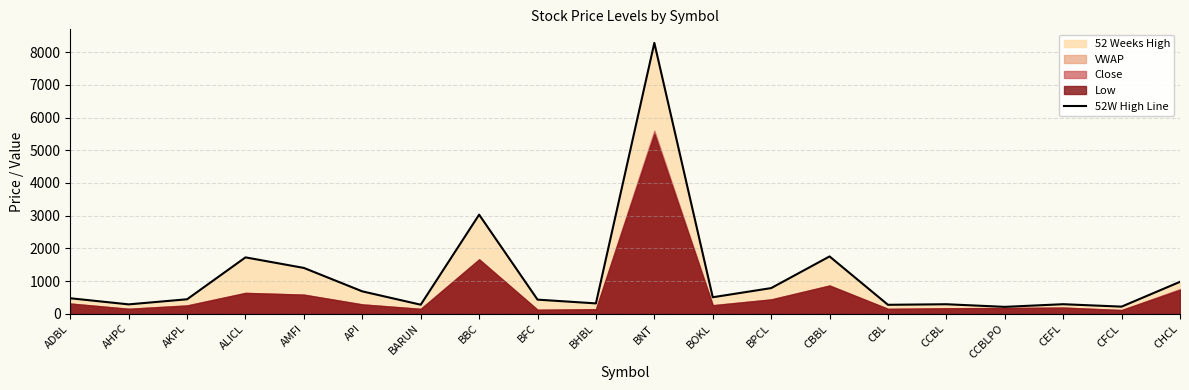

The chart shows a value of 1752 at CBBL. True or false?

True